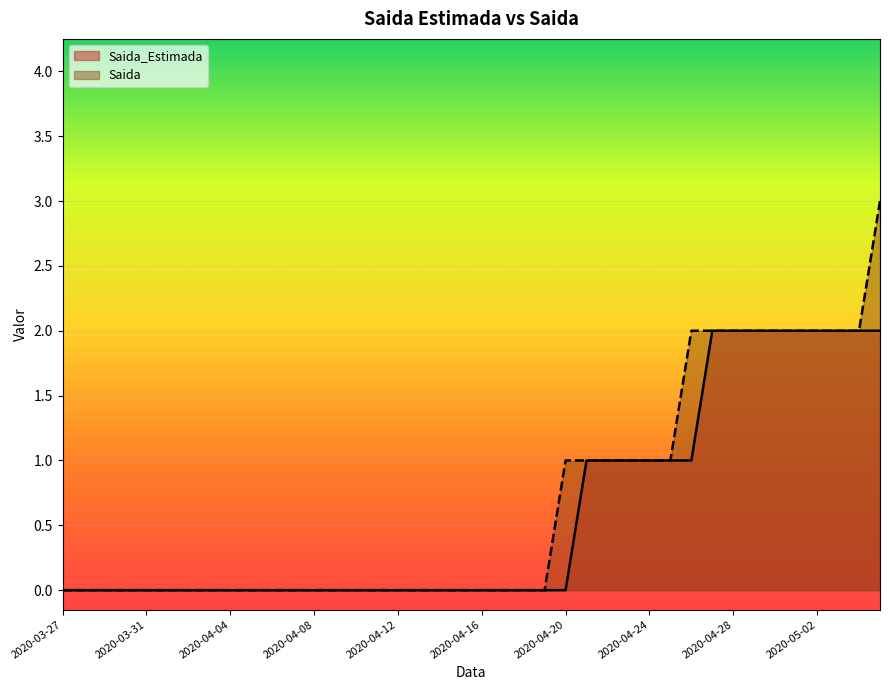

At how many categories does at least one series exceed 0?

16